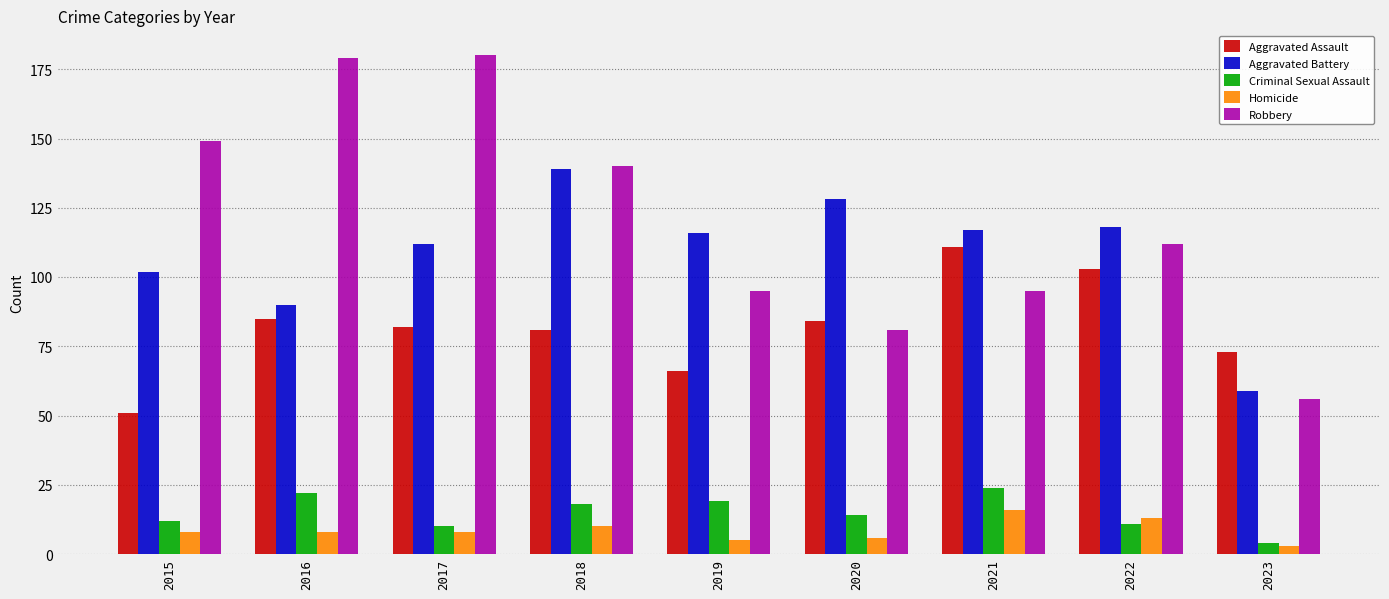

Which series has the largest total across all categories?

Robbery